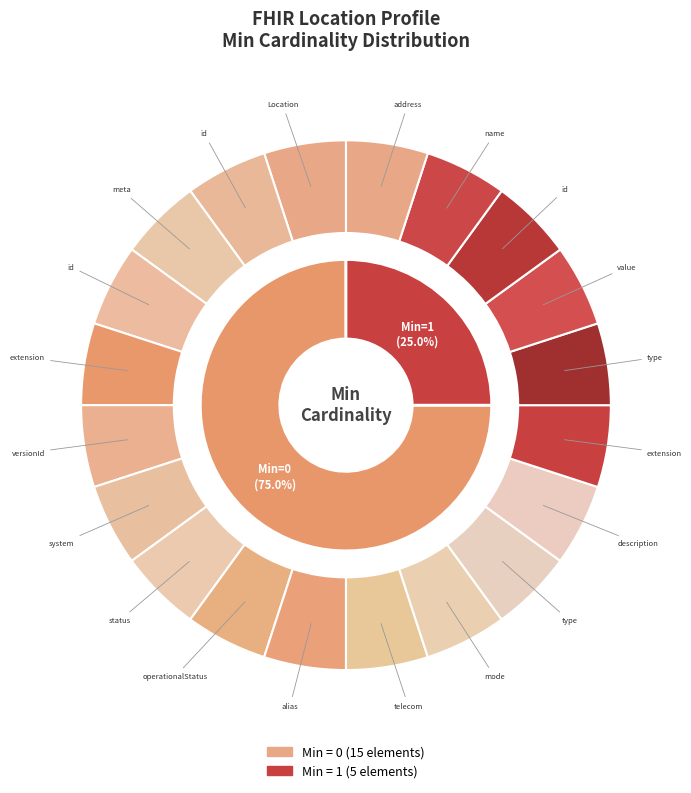

What is the smallest slice in the pie chart?

Location